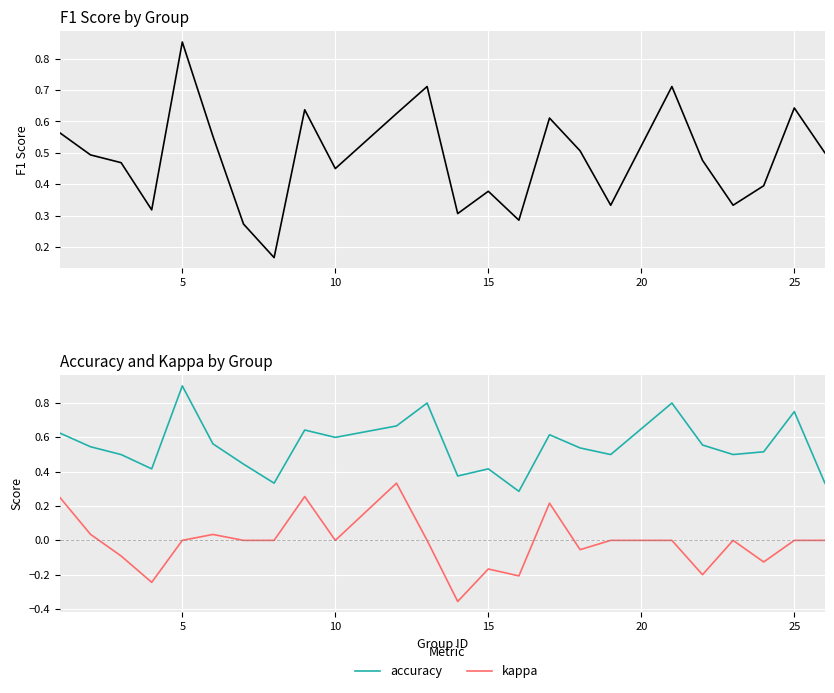

What is the difference between the second highest and minimum values in the kappa series?

0.6